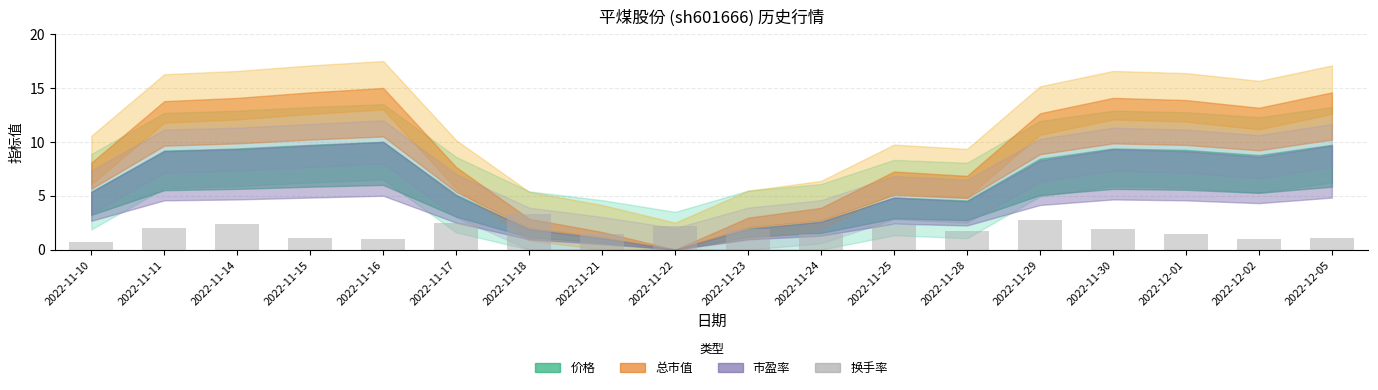

The value at 2022-11-24 is 1.5. True or false?

True